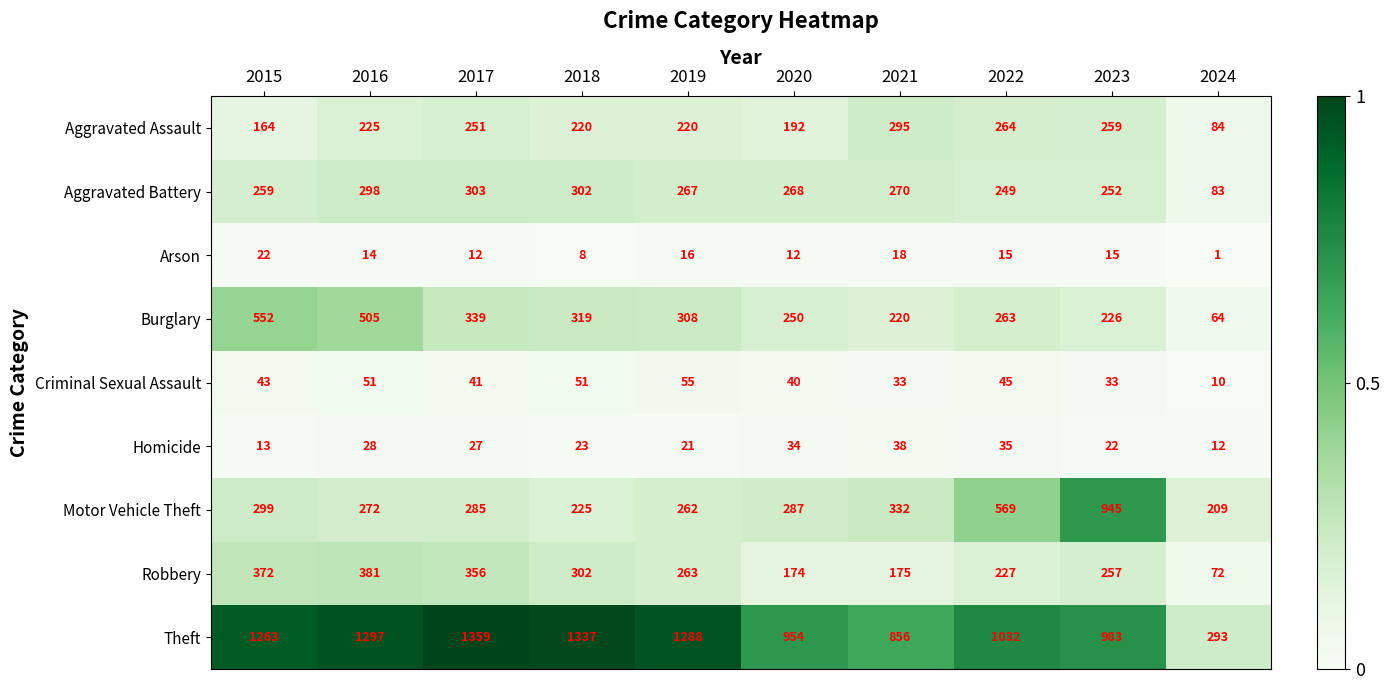

The Arson series shows 12 at 2020. True or false?

True